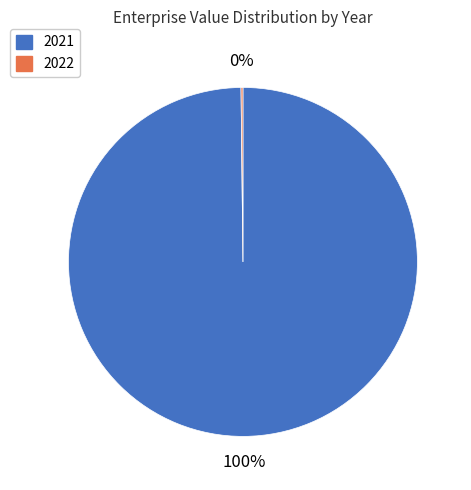

Is it true that 2021 is 100% of the pie?

True